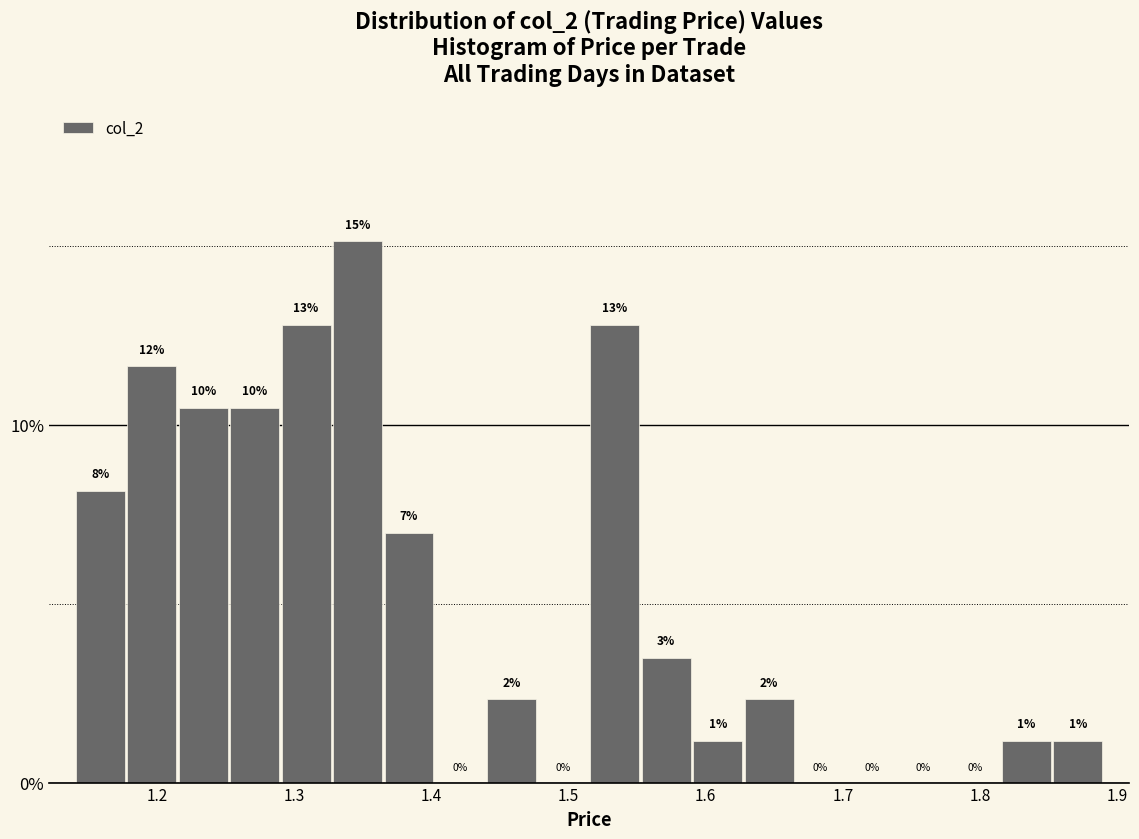

Read against the x-axis, roughly where is the centre of the tallest bar?

1.35